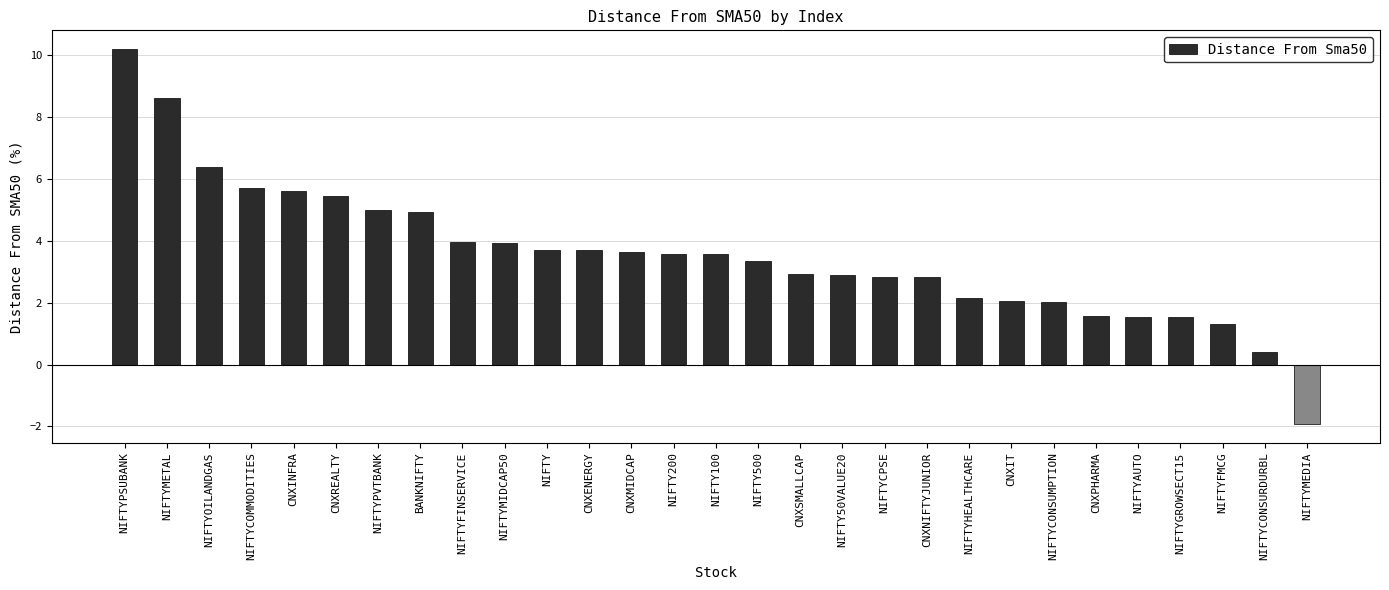

Which label corresponds to the smallest value in the chart?

NIFTYMEDIA